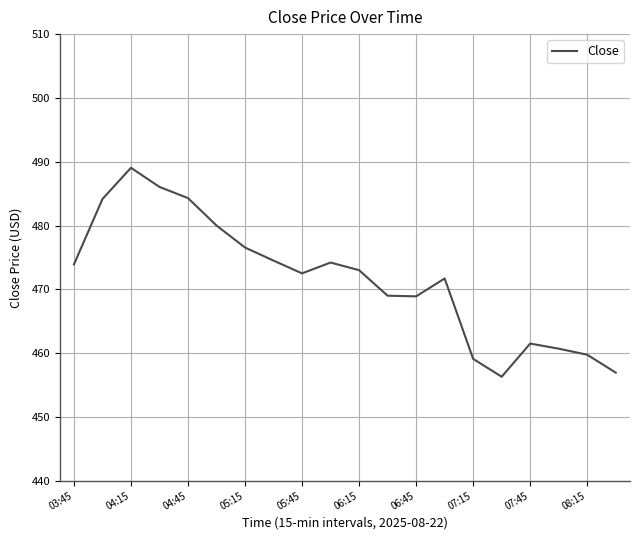

What is the maximum value shown in the chart?

489.0